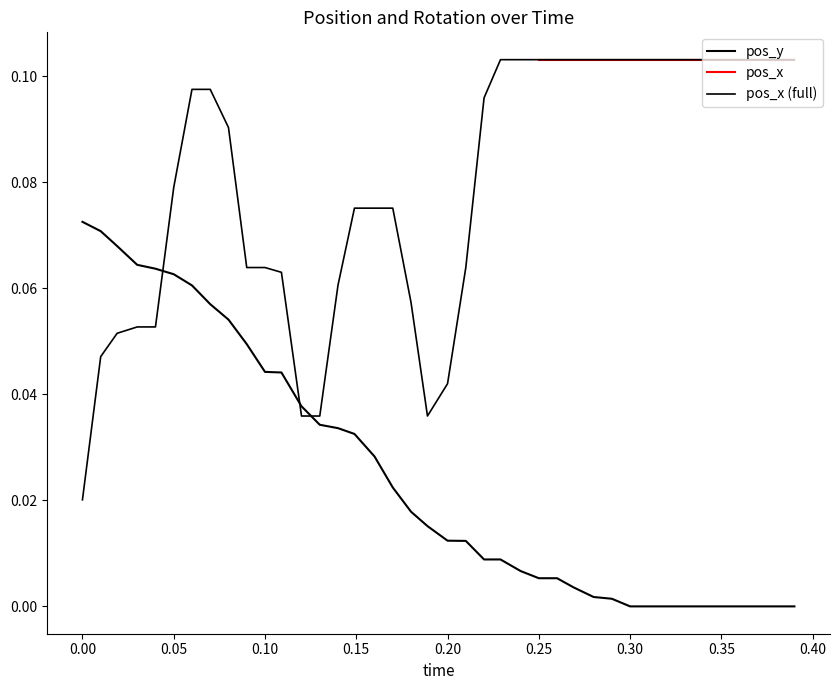

What is the sum of all pos_y values?

1.0